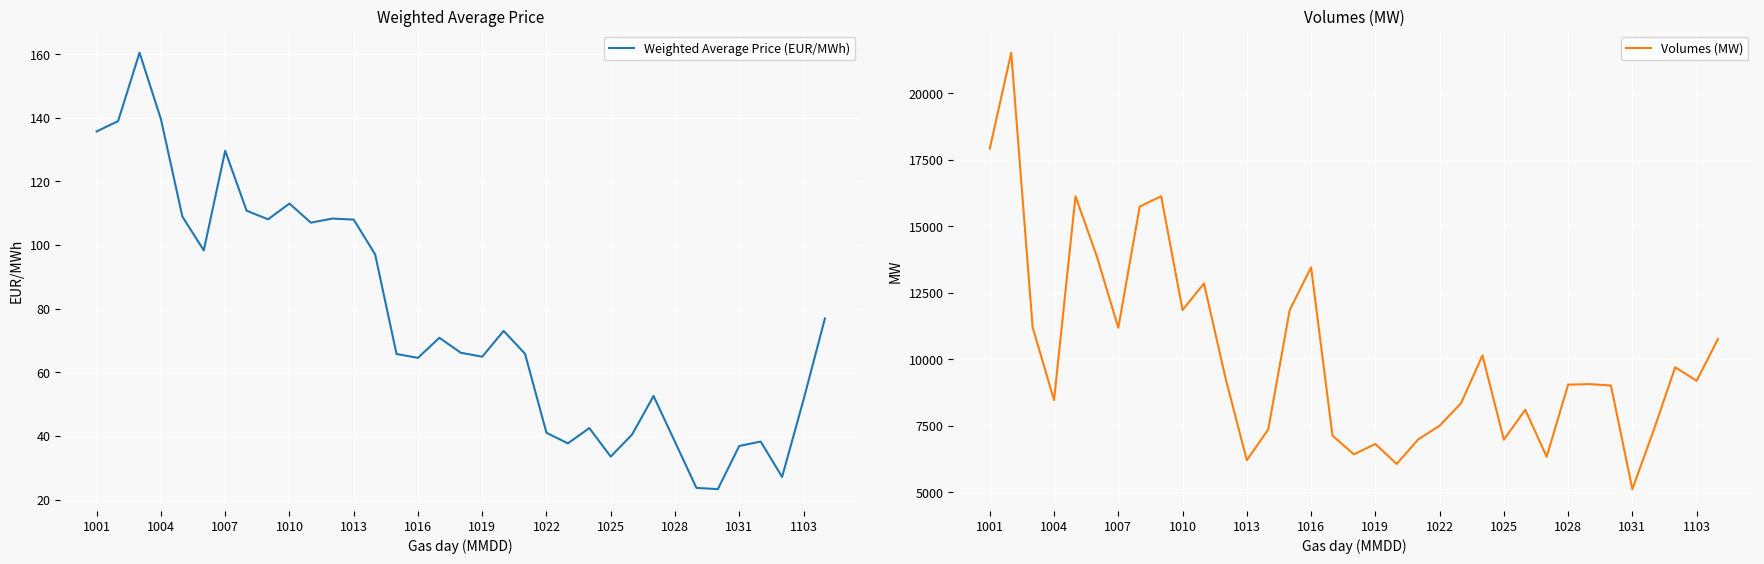

True or false: Weighted Average Price (EUR/MWh) and Volumes (MW) intersect in this chart.

False